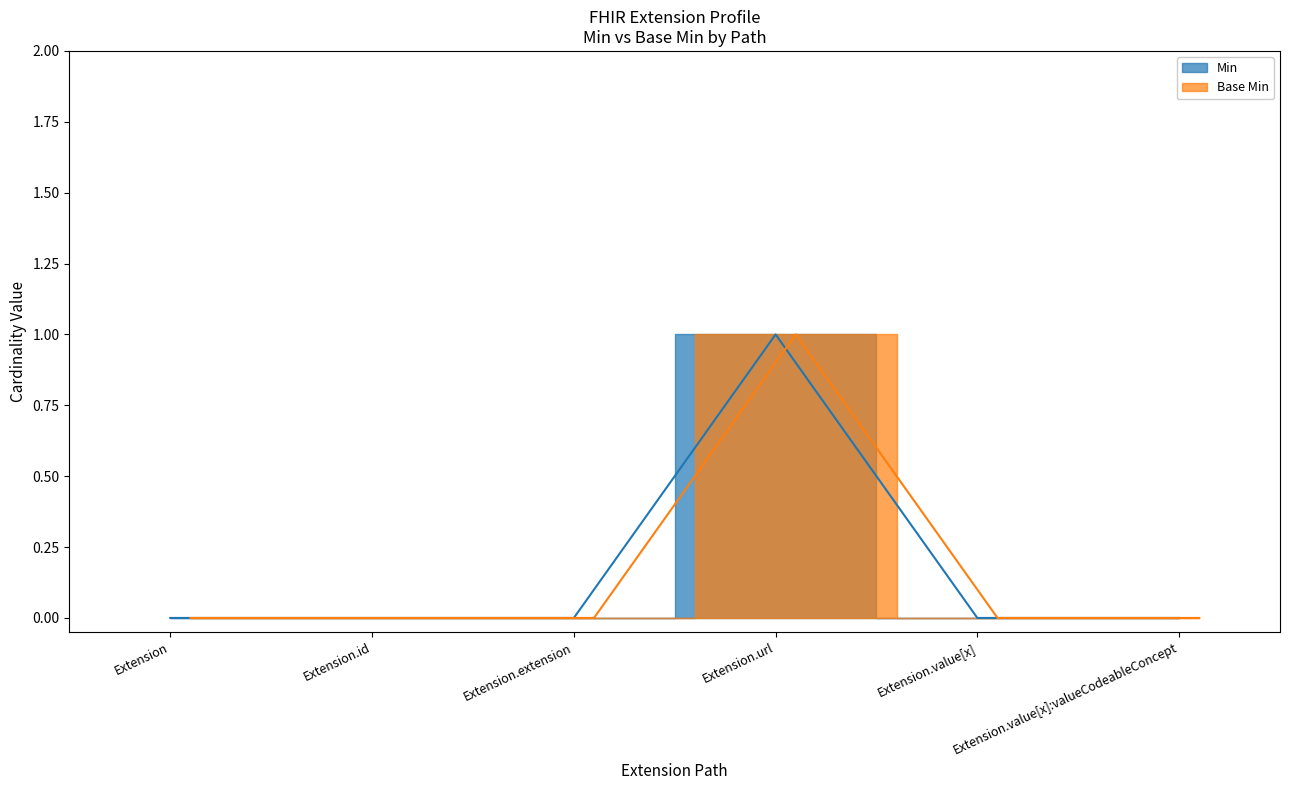

What is the maximum value for Min?

1